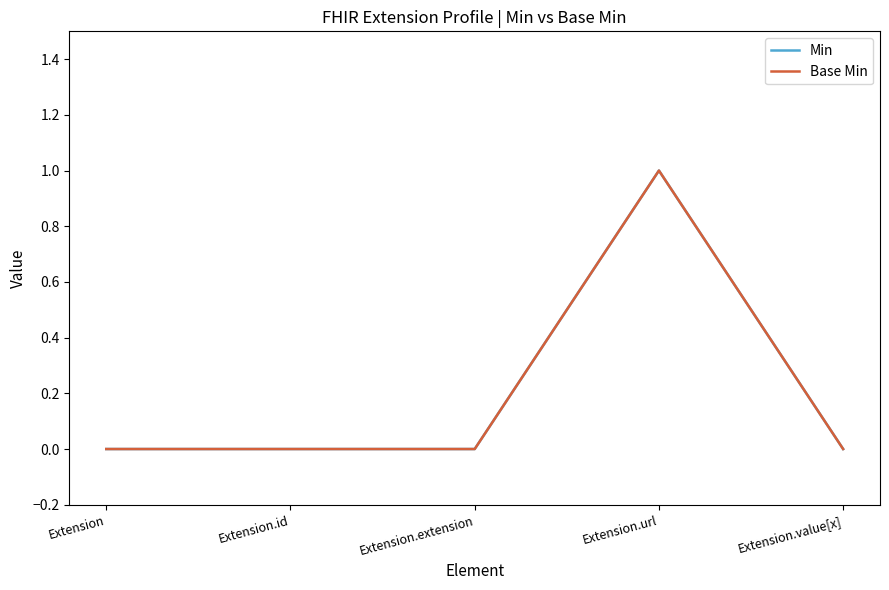

At how many categories does at least one series exceed 0?

1